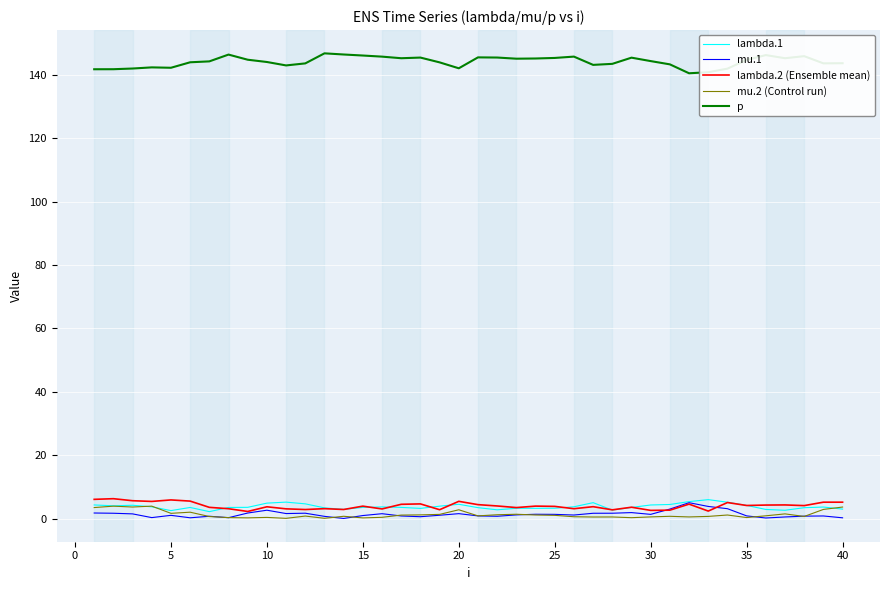

Which series has the largest total across all categories?

p